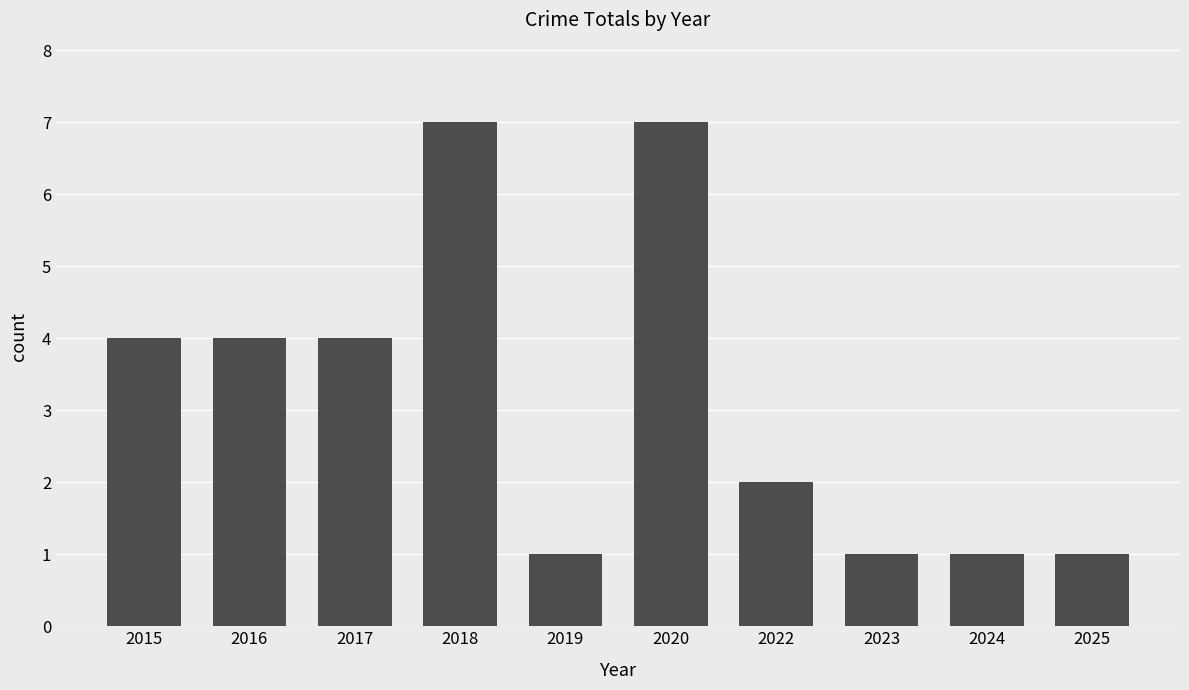

What is the difference between the maximum and minimum values?

6